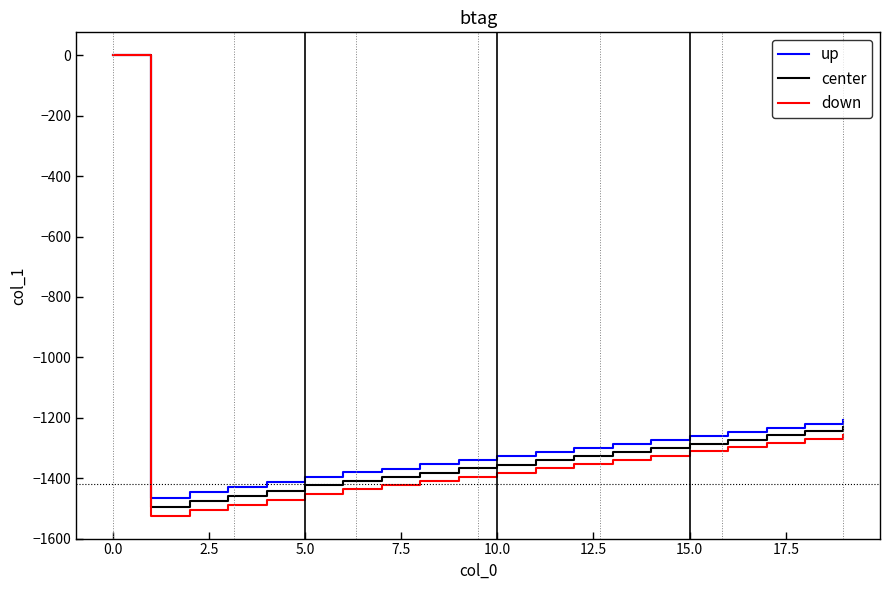

Which series has the widest spread of values?

down